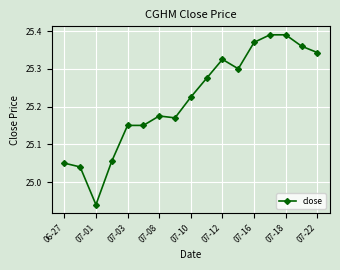

True or false: there are more than 0 points higher than both neighbors.

True